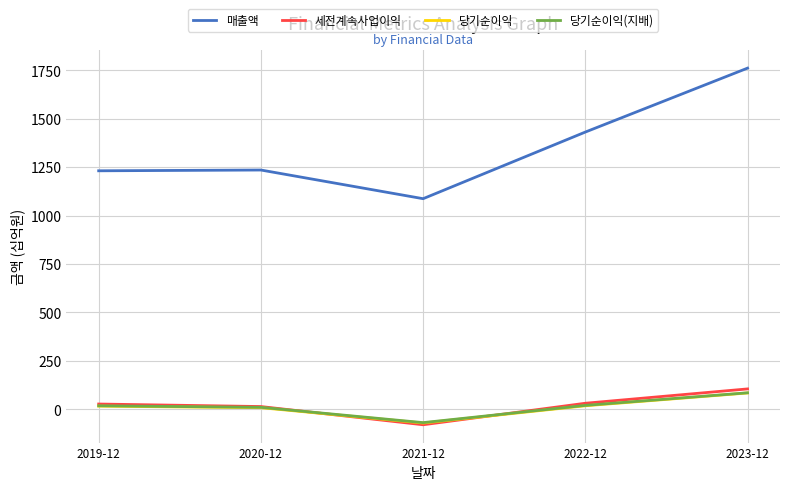

What is the difference between the highest and lowest values at 2019-12?

1215